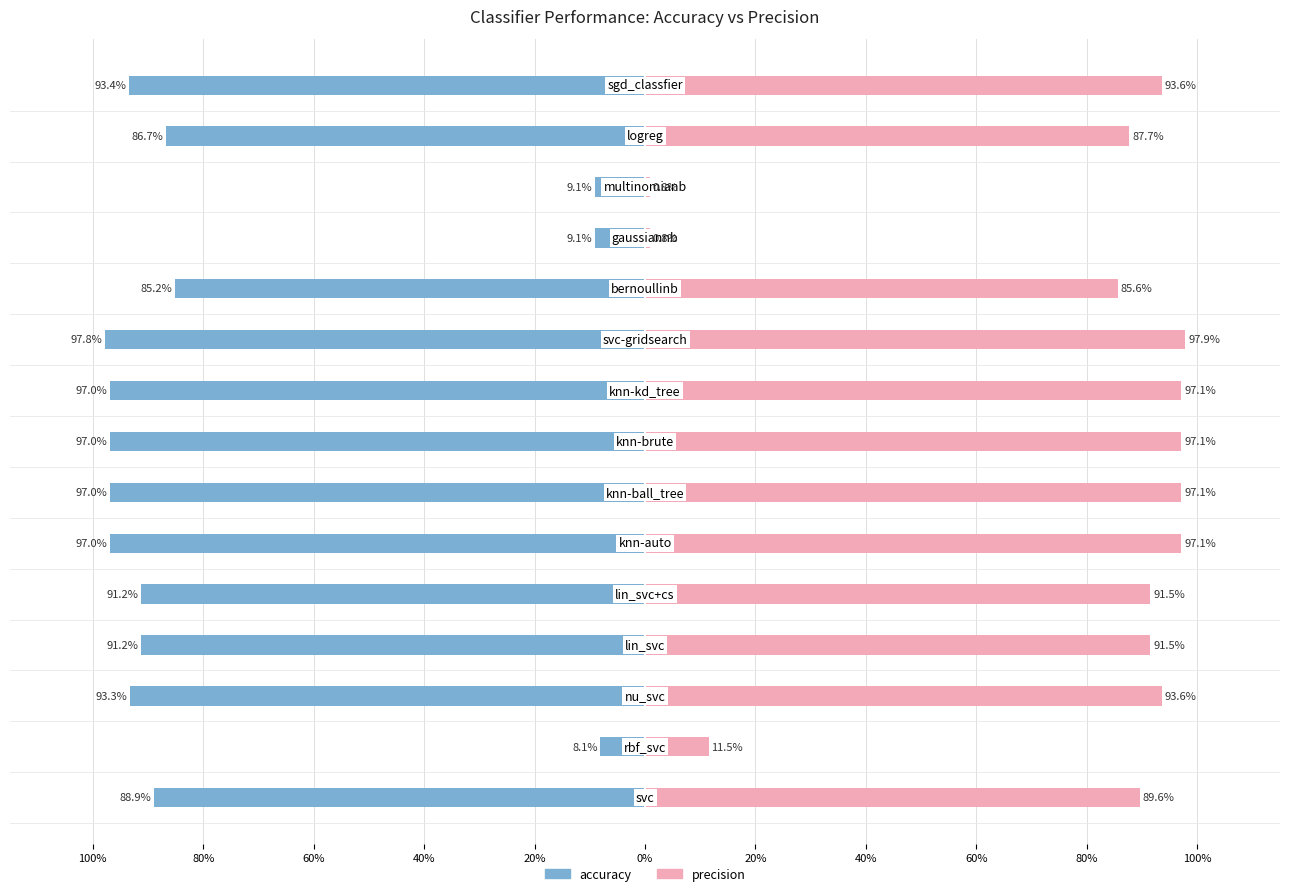

How many distinct data groups are displayed?

2